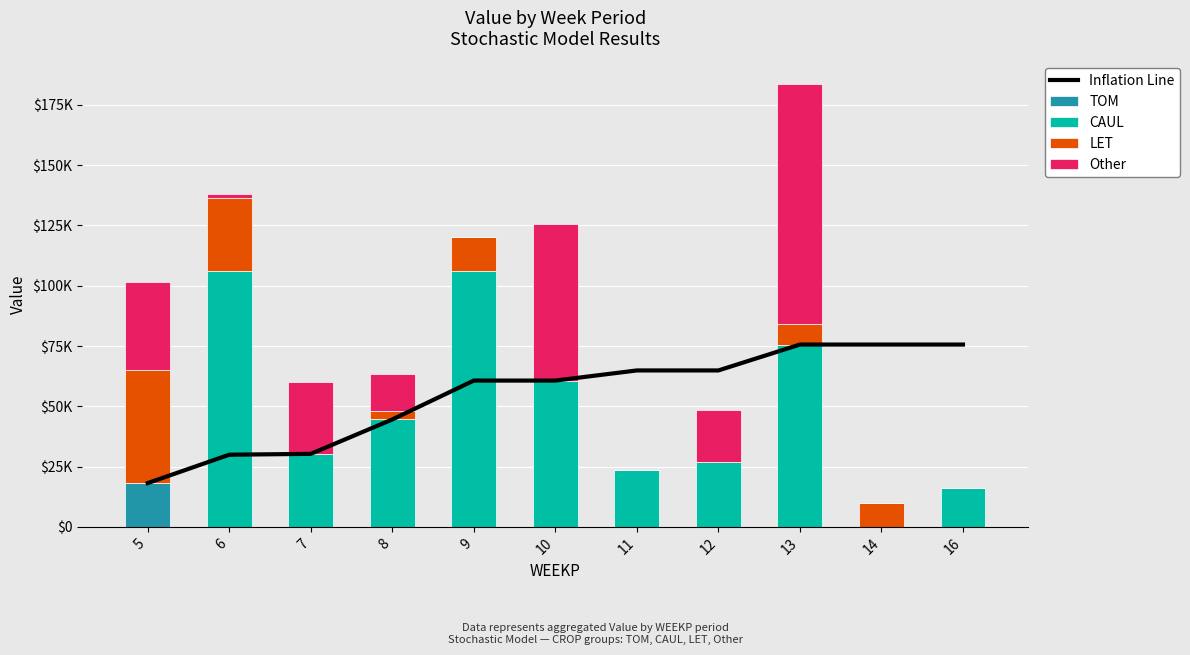

At which label does Inflation Line first exceed 60659?

9